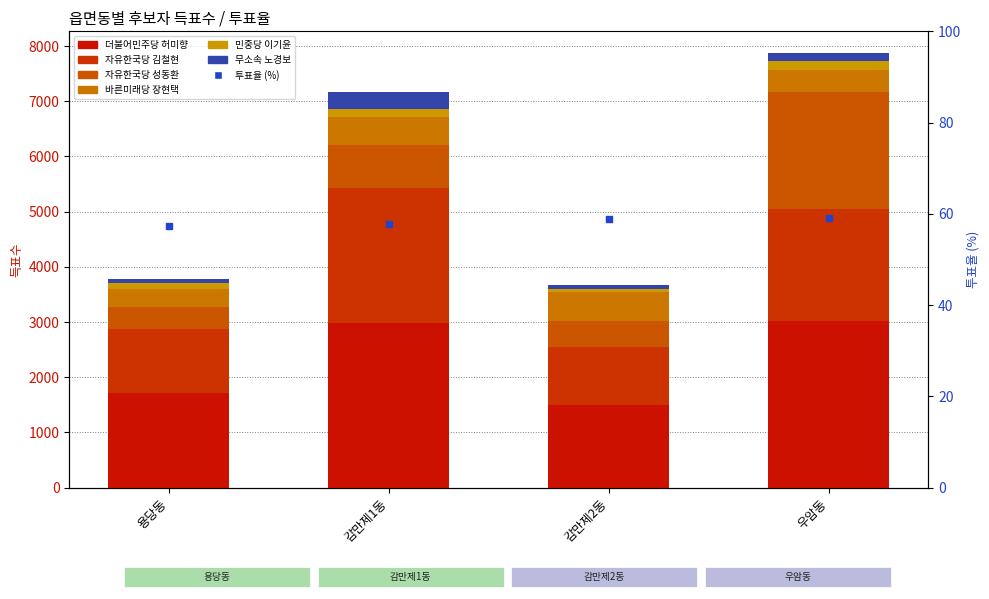

Which series has the largest total across all categories?

더불어민주당 허미향